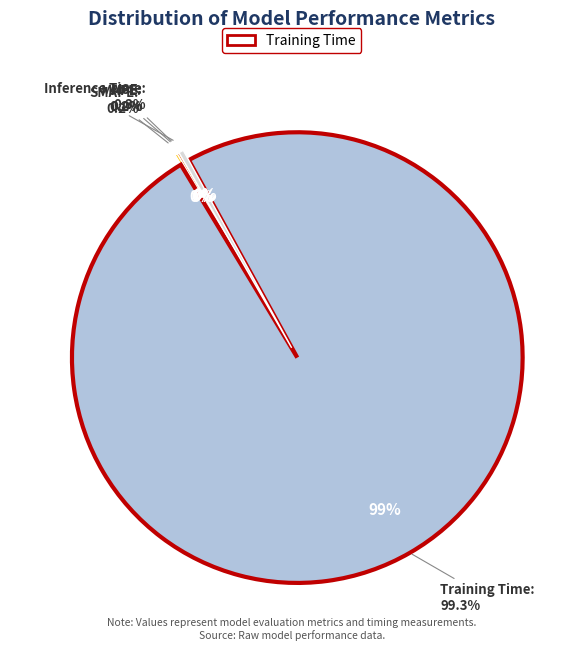

Which category has the biggest portion of the pie?

Training Time